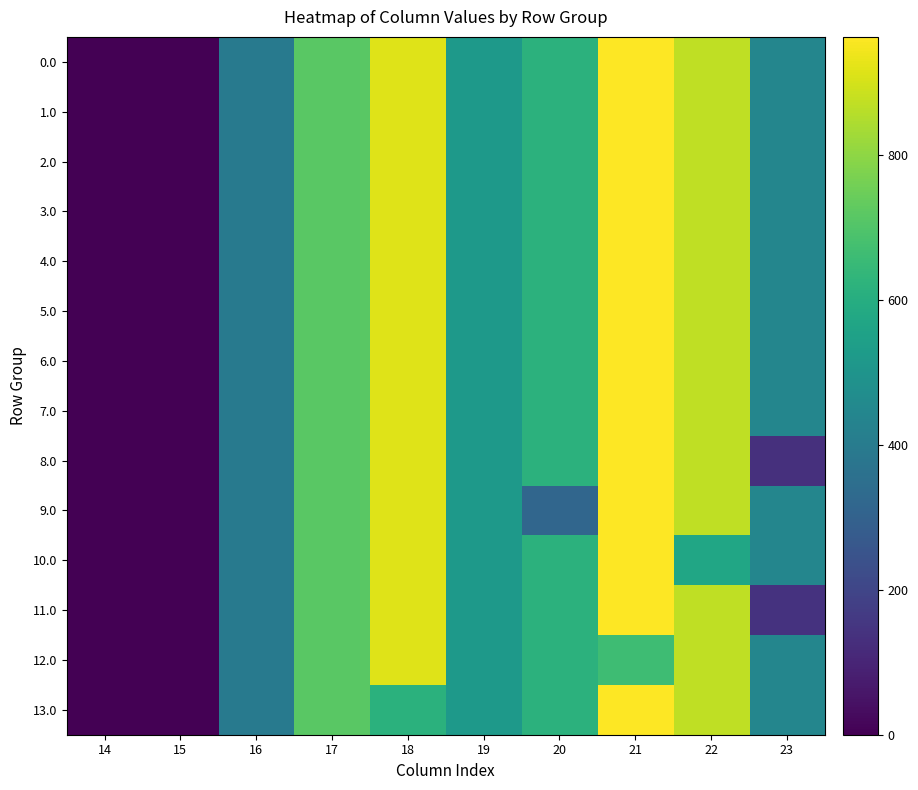

Reading left to right, transcribe all the data shown in this chart.

0.0: 14=0.0	15=0.0	16=395.3	17=716.9	18=916.2	19=516.0	20=619.4	21=962.7	22=870.3	23=443.0
1.0: 14=0.0	15=0.0	16=395.3	17=716.9	18=916.2	19=516.0	20=619.4	21=962.7	22=870.3	23=443.0
2.0: 14=0.0	15=0.0	16=395.3	17=716.9	18=916.2	19=516.0	20=619.4	21=962.7	22=870.3	23=443.0
3.0: 14=0.0	15=0.0	16=395.3	17=716.9	18=916.2	19=516.0	20=619.4	21=962.7	22=870.3	23=443.0
4.0: 14=0.0	15=0.0	16=395.3	17=716.9	18=916.2	19=516.0	20=619.4	21=962.7	22=870.3	23=443.0
5.0: 14=0.0	15=0.0	16=395.3	17=716.9	18=916.2	19=516.0	20=619.4	21=962.7	22=870.3	23=443.0
6.0: 14=0.0	15=0.0	16=395.3	17=716.9	18=916.2	19=516.0	20=619.4	21=962.7	22=870.3	23=443.0
7.0: 14=0.0	15=0.0	16=395.3	17=716.9	18=916.2	19=516.0	20=619.4	21=962.7	22=870.3	23=443.0
8.0: 14=0.0	15=0.0	16=395.3	17=716.9	18=916.2	19=516.0	20=619.4	21=962.7	22=870.3	23=134.9
9.0: 14=0.0	15=0.0	16=395.3	17=716.9	18=916.2	19=516.0	20=319.2	21=962.7	22=870.3	23=443.0
10.0: 14=0.0	15=0.0	16=395.3	17=716.9	18=916.2	19=516.0	20=619.4	21=962.7	22=570.1	23=443.0
11.0: 14=0.0	15=0.0	16=395.3	17=716.9	18=916.2	19=516.0	20=619.4	21=962.7	22=870.3	23=142.8
12.0: 14=0.0	15=0.0	16=395.3	17=716.9	18=916.2	19=516.0	20=619.4	21=662.5	22=870.3	23=443.0
13.0: 14=0.0	15=0.0	16=395.3	17=716.9	18=616.0	19=516.0	20=619.4	21=962.7	22=870.3	23=443.0